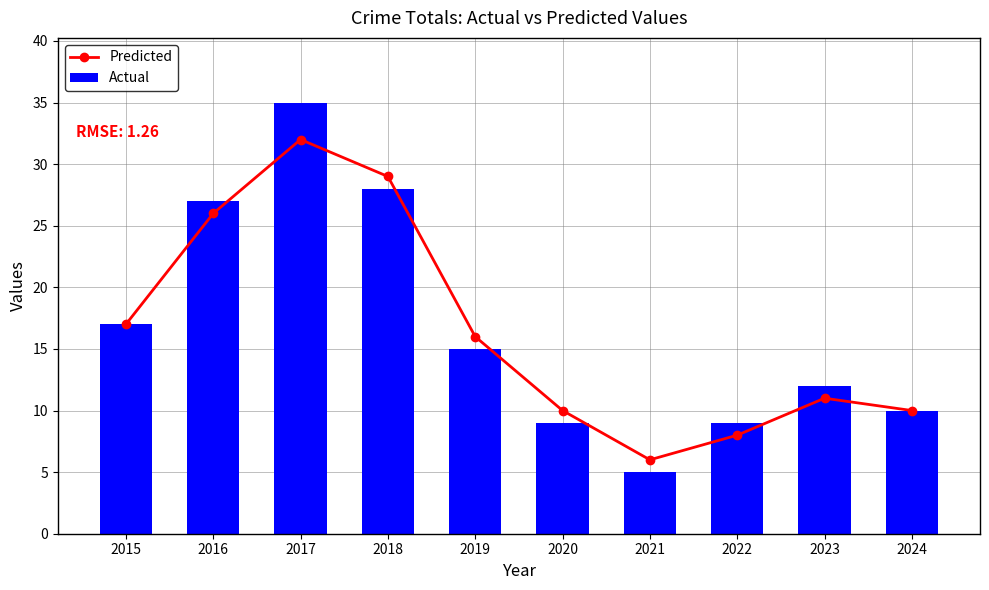

Reading left to right, what are all the values shown in this chart?

Predicted: 2015=17	2016=26	2017=32	2018=29	2019=16	2020=10	2021=6	2022=8	2023=11	2024=10
Actual: 2015=17	2016=27	2017=35	2018=28	2019=15	2020=9	2021=5	2022=9	2023=12	2024=10